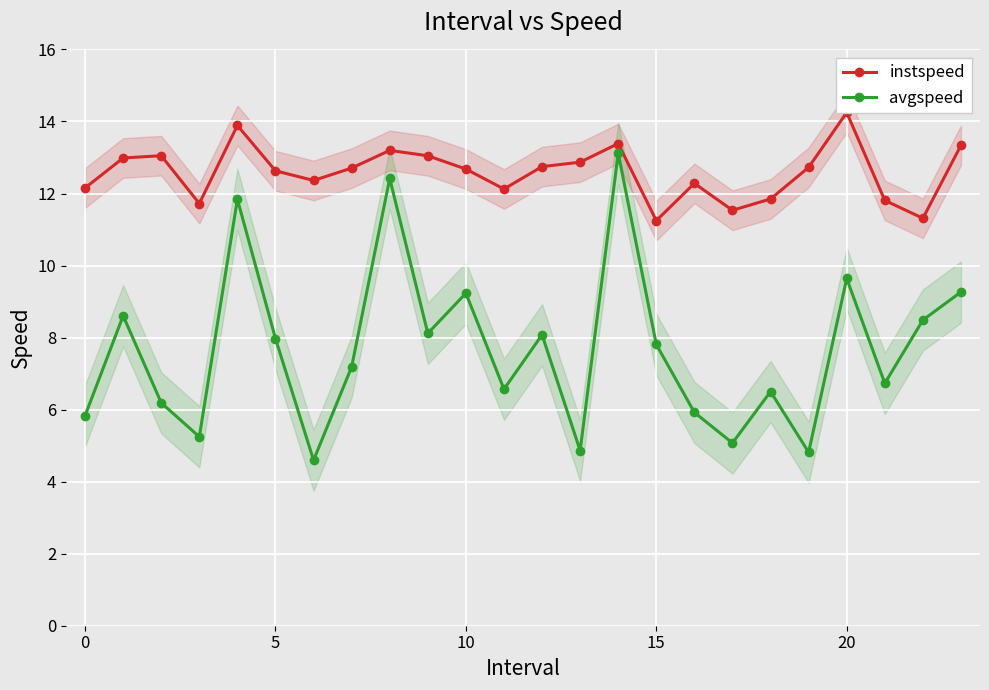

How many interior local valleys does the avgspeed series have?

8